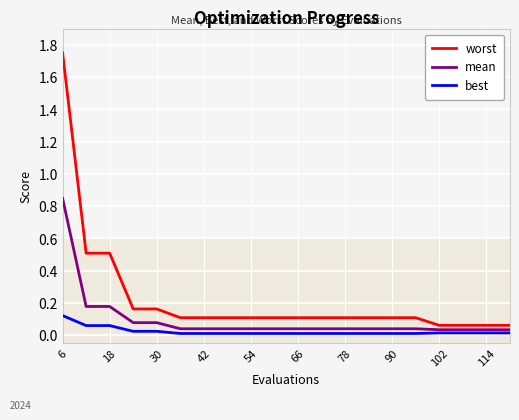

Which series has the largest total across all categories?

worst